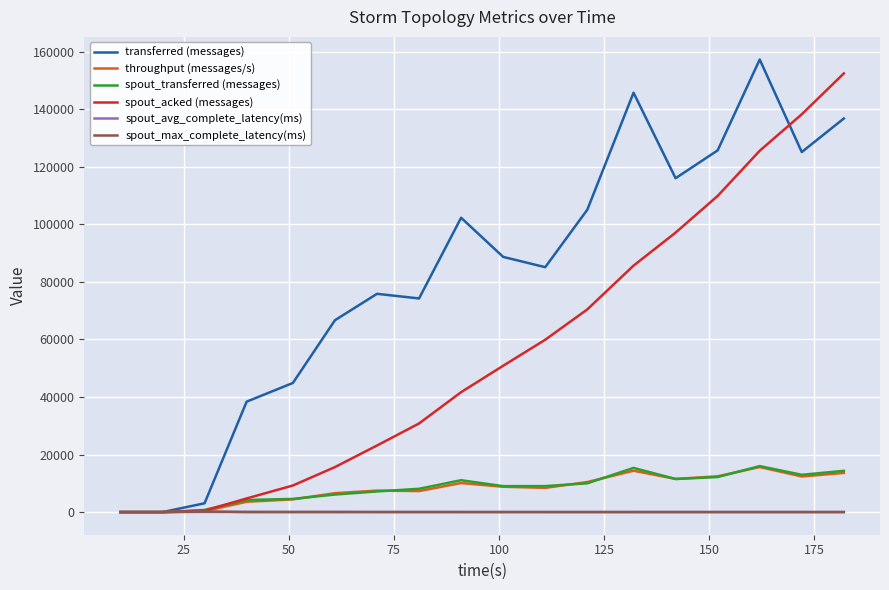

Which series has the largest total across all categories?

transferred (messages)